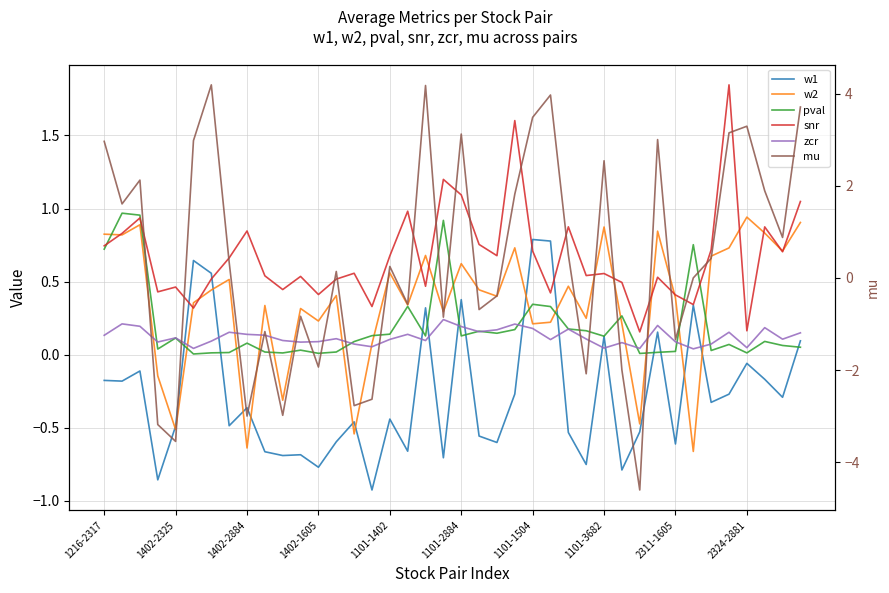

What are all the series names shown in the legend?

w1, w2, pval, snr, zcr, mu